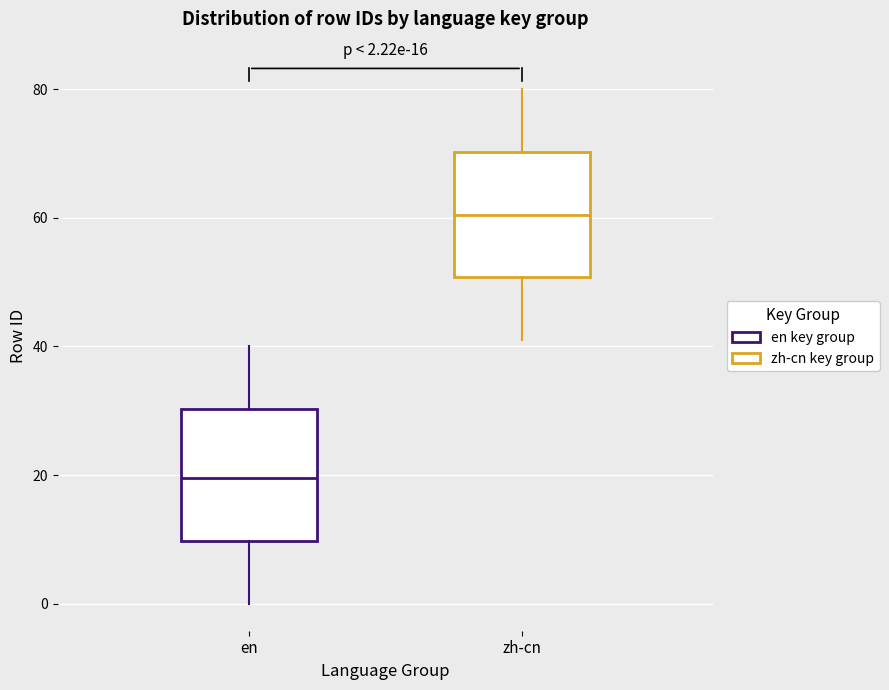

Which box's median line is the lowest?

en